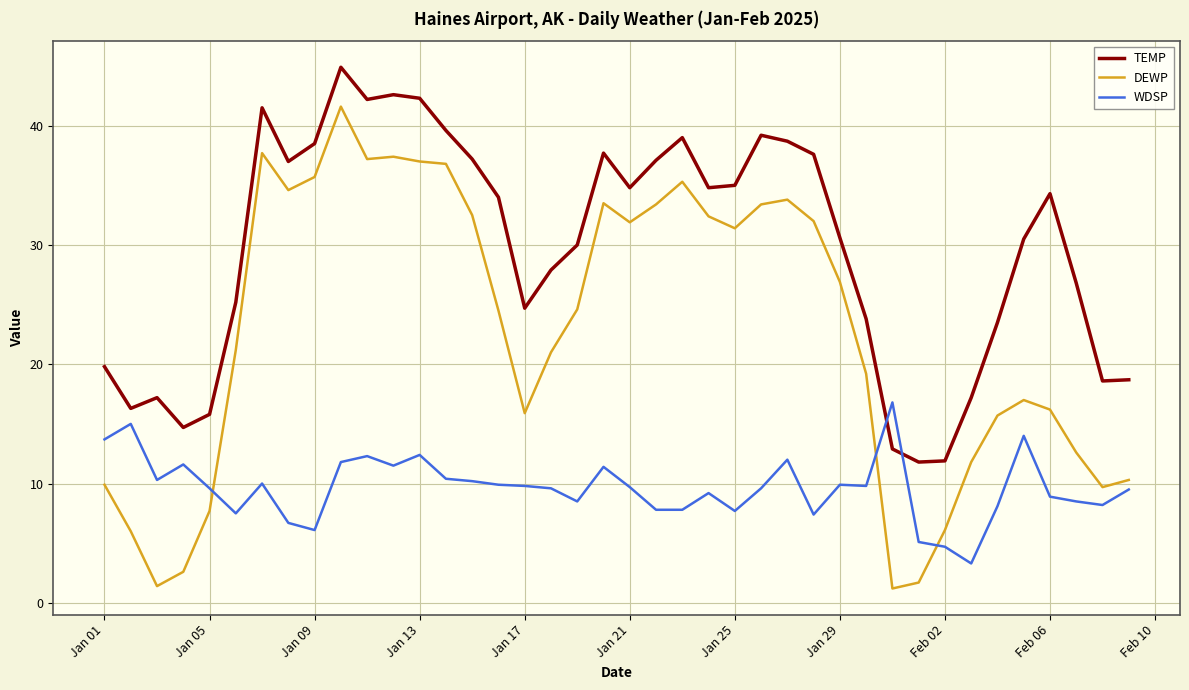

List the series in order of their overall mean, lowest first.

WDSP, DEWP, TEMP